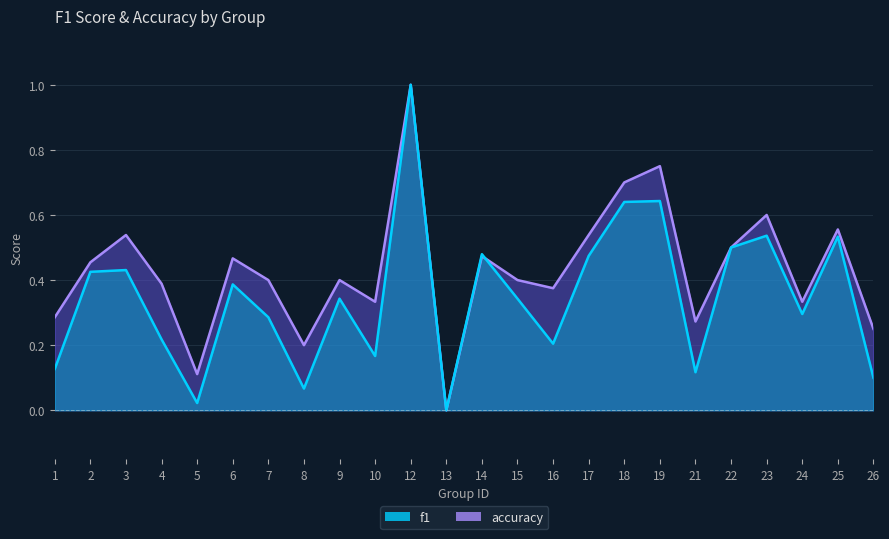

List the series in order of their overall mean, lowest first.

f1, accuracy